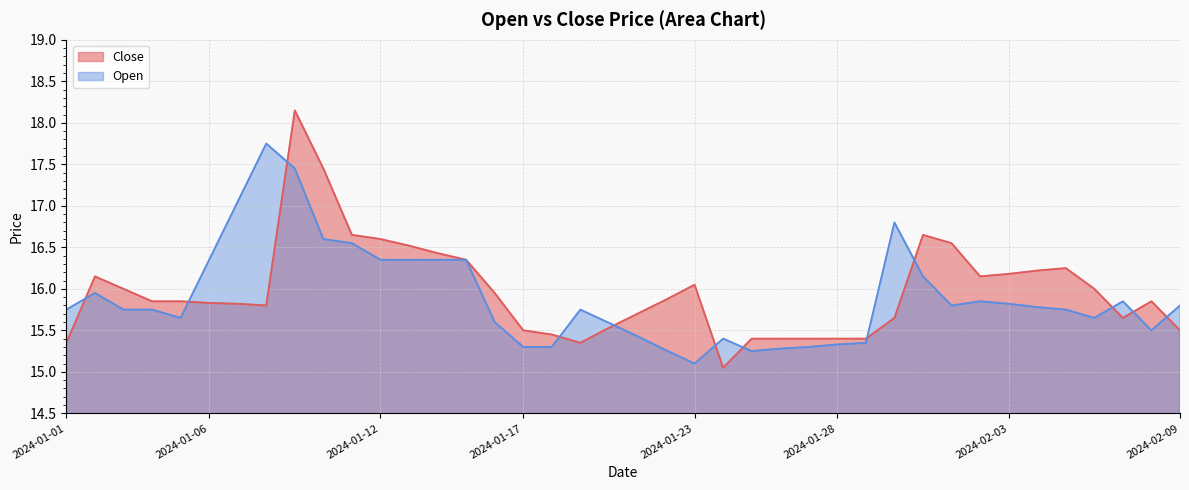

Where is the first local minimum for Open?

2024-01-05